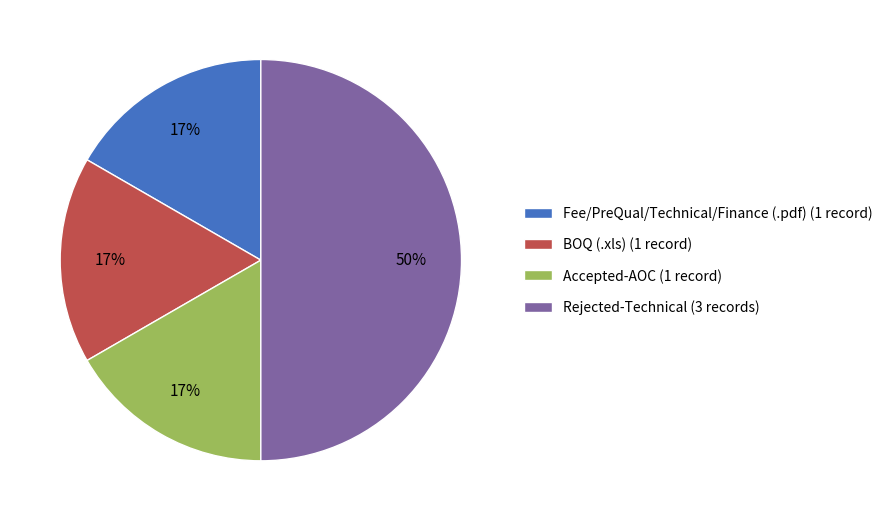

How many slices are in this pie chart?

4